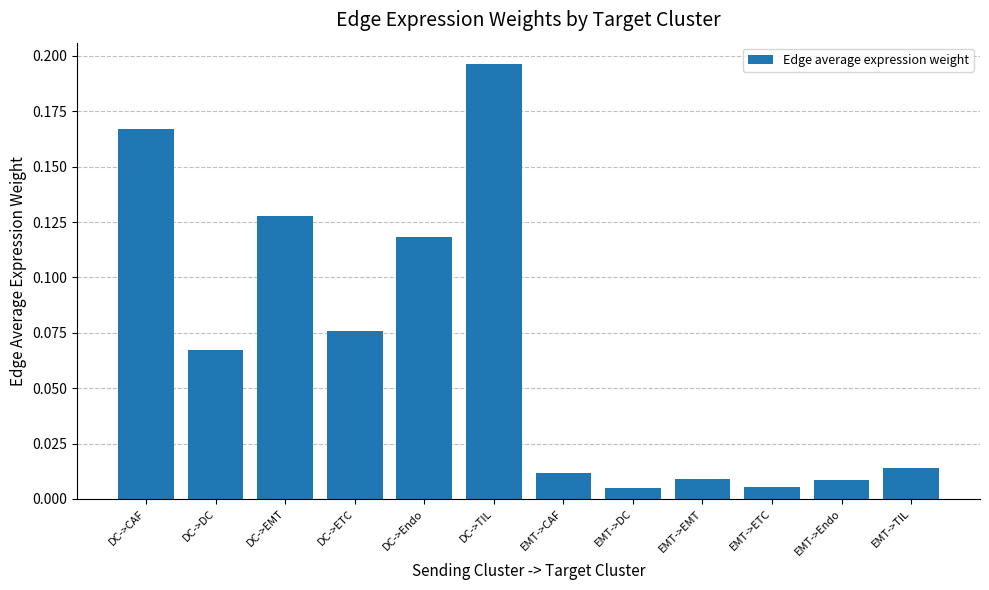

Between EMT->TIL and DC->TIL, which is larger?

DC->TIL